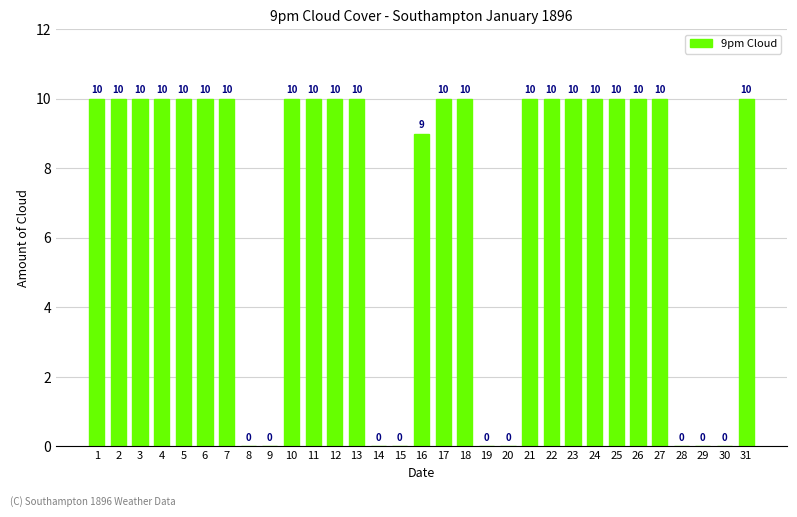

The chart shows a value of 2 at 24. True or false?

False